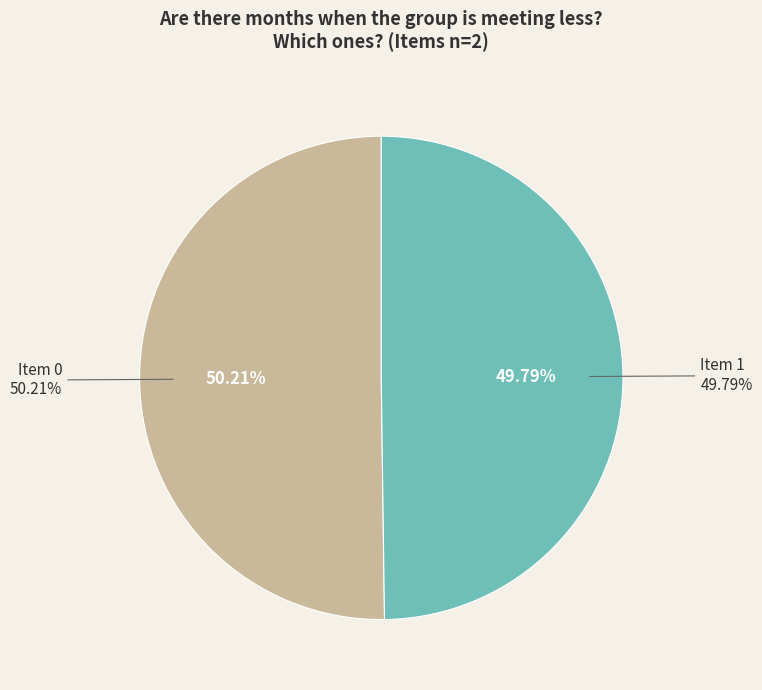

Which slice is the smallest?

1